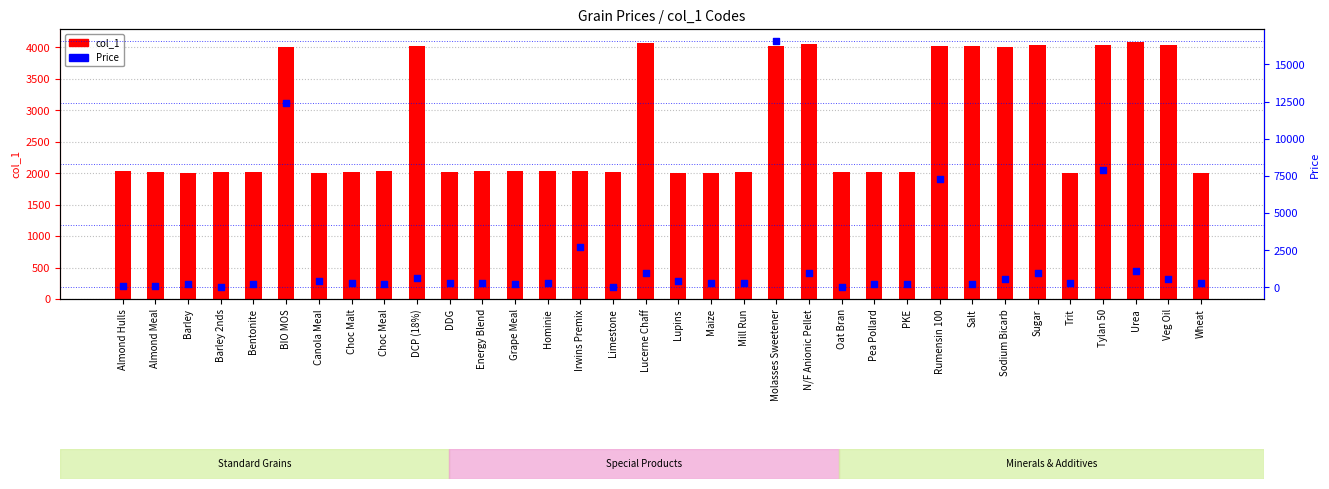

Which series contains the highest Y value?

Price